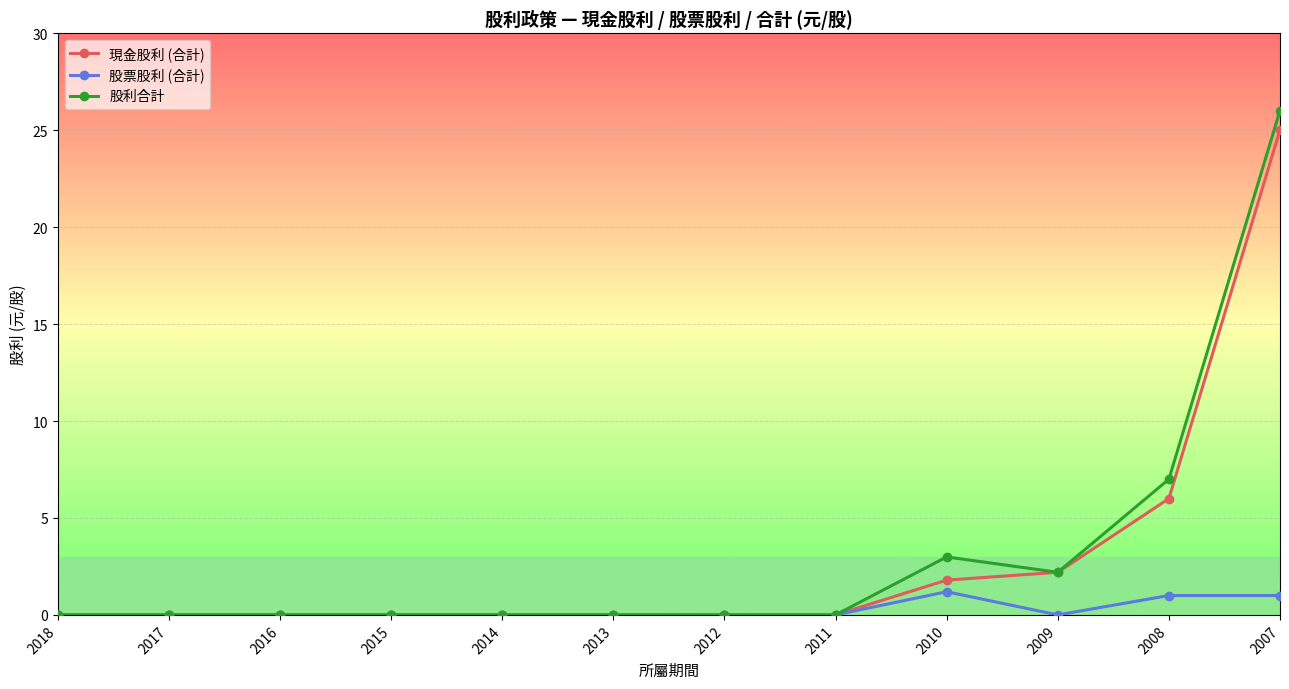

Does the chart have visible grid lines?

Yes